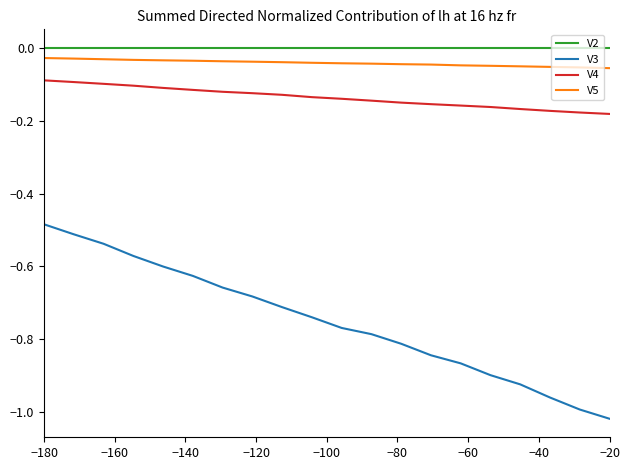

True or false: V2 and V5 intersect in this chart.

False